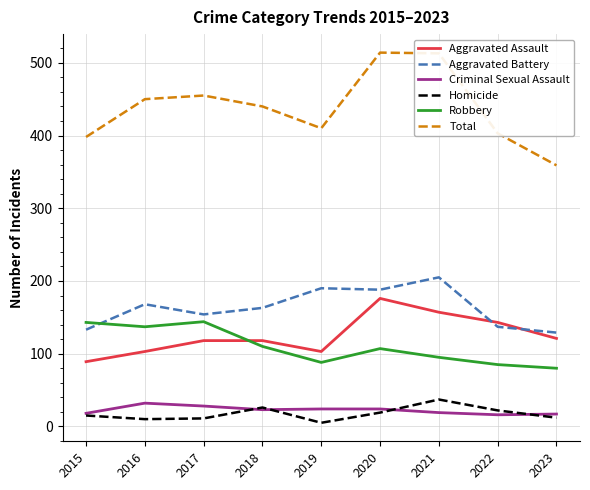

Which series has the largest range (max minus min)?

Total